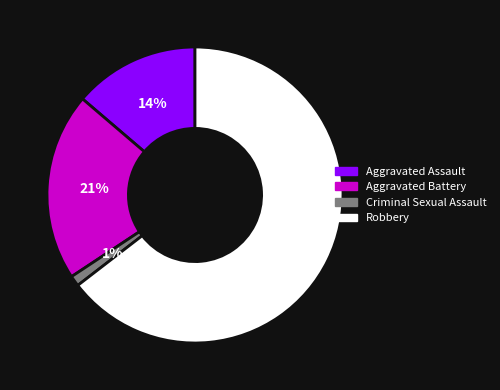

What percentage is the Aggravated Assault slice, to the nearest percent?

14%